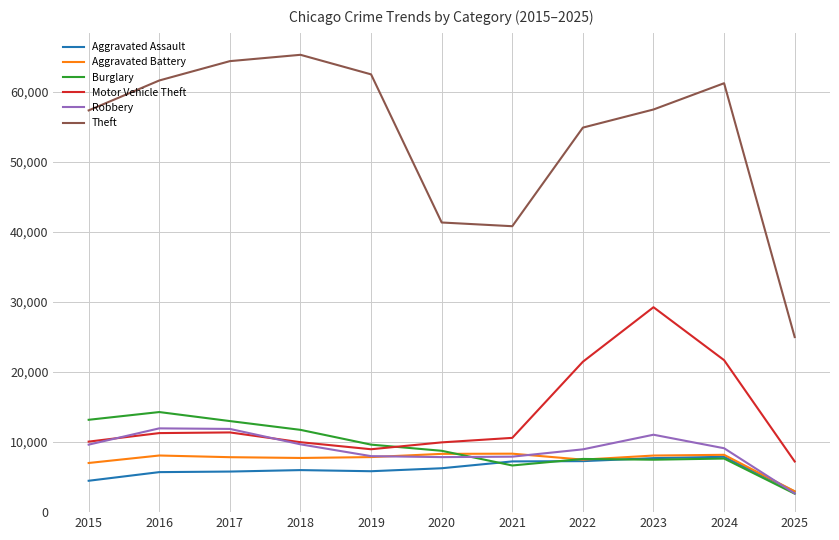

Between 2018 and 2019, which series saw the biggest shift?

Theft